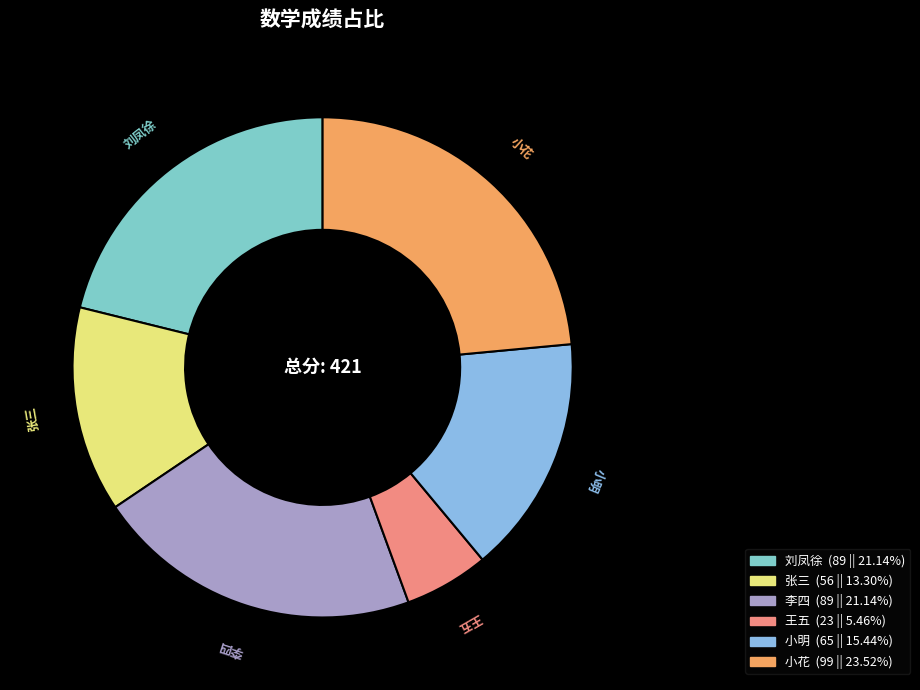

Does 张三 account for over 50% of the chart?

No